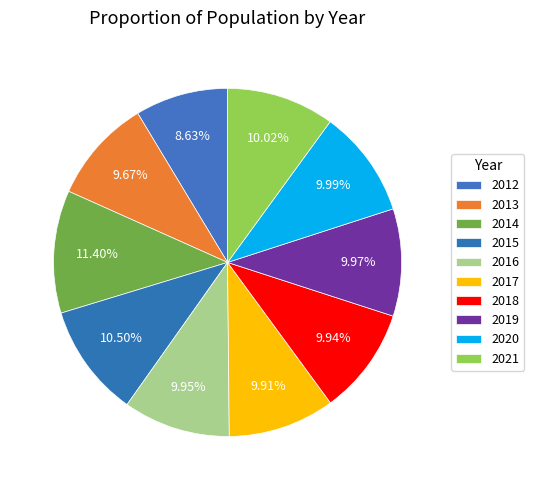

Between 2018 and 2015, which is larger?

2015